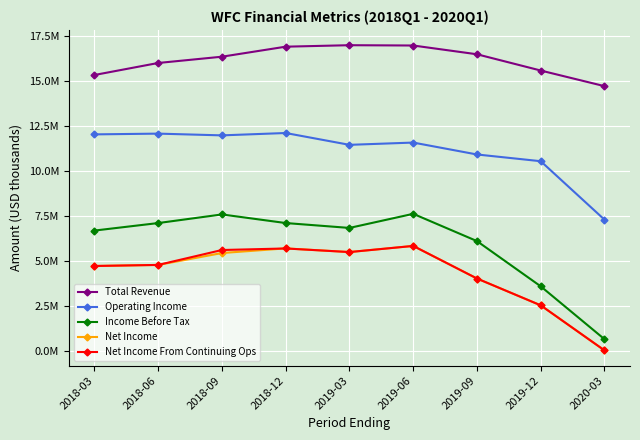

Does the chart have visible grid lines?

Yes